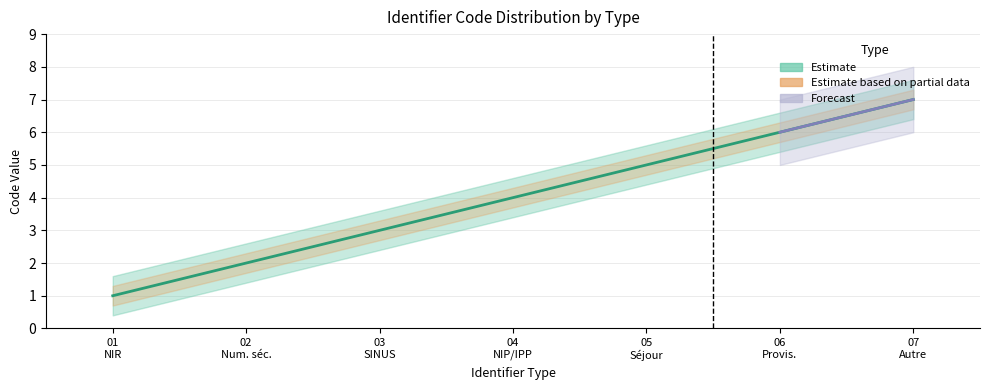

What is the sum of the values at 07 Autre and 05 Séjour?

12